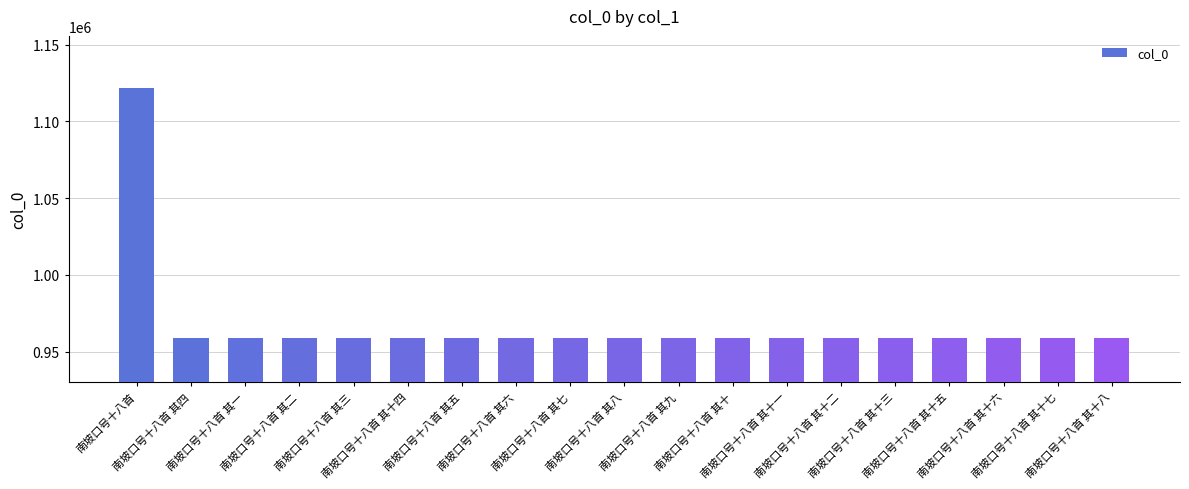

What is the smallest value displayed?

958925